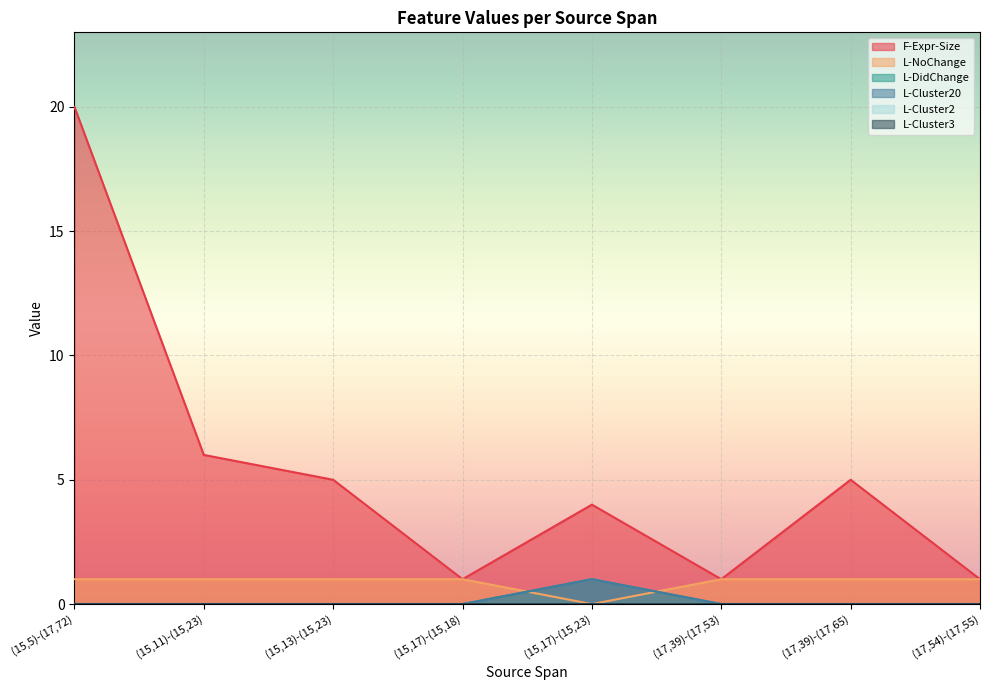

Is it true that F-Expr-Size equals 6 at (15,11)-(15,23)?

True